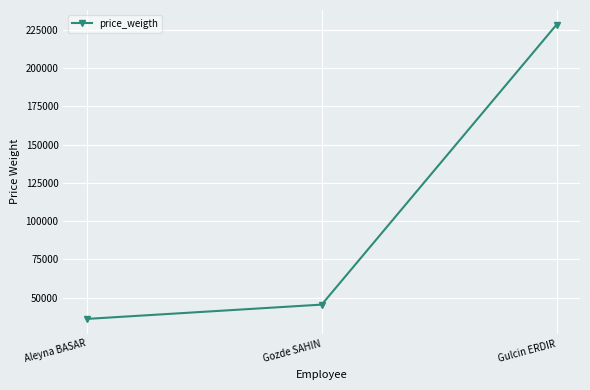

Count the number of categories in the chart.

3